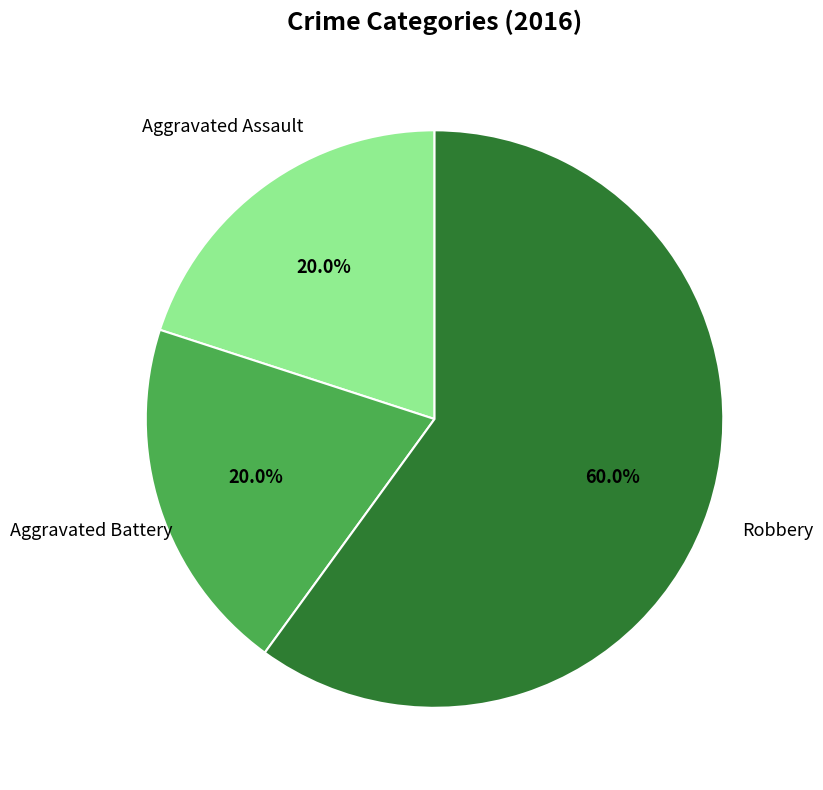

Is there any slice that represents more than half of the pie?

Yes